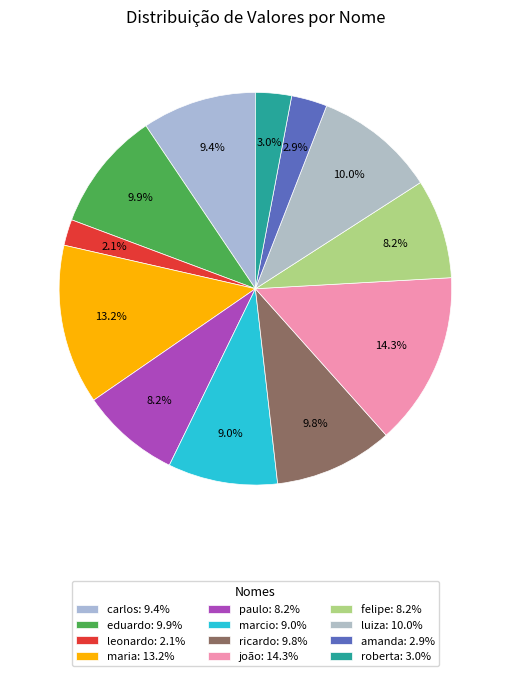

What is the ratio of the value at paulo to the value at luiza?

0.8